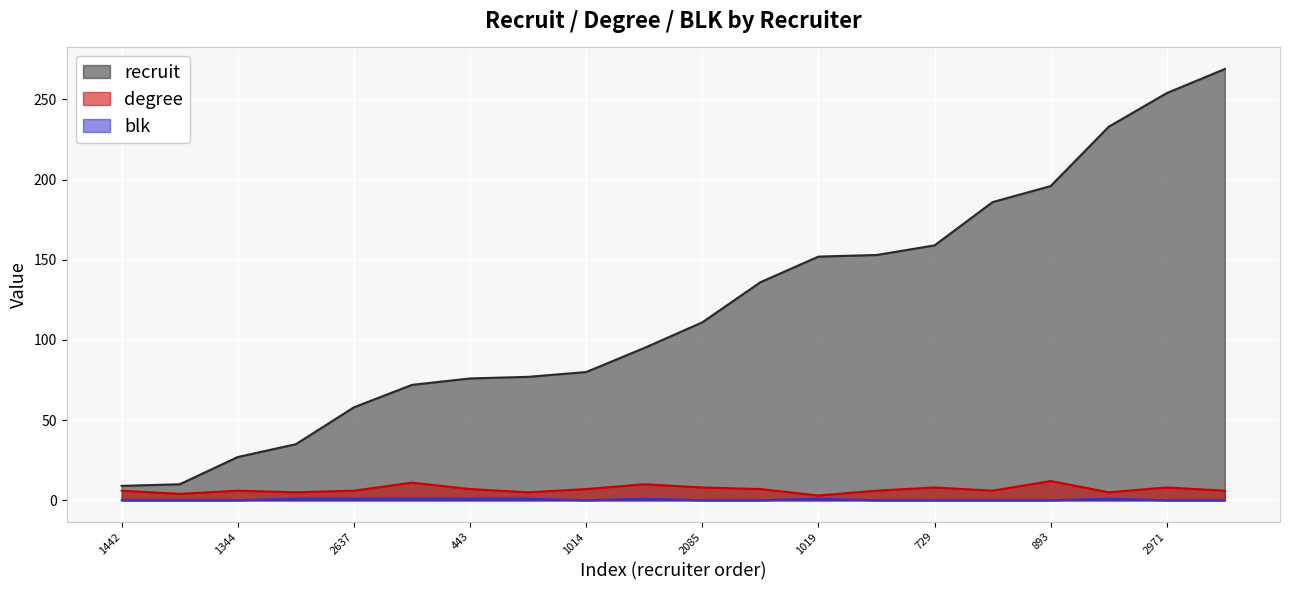

Which series has the widest spread of values?

recruit